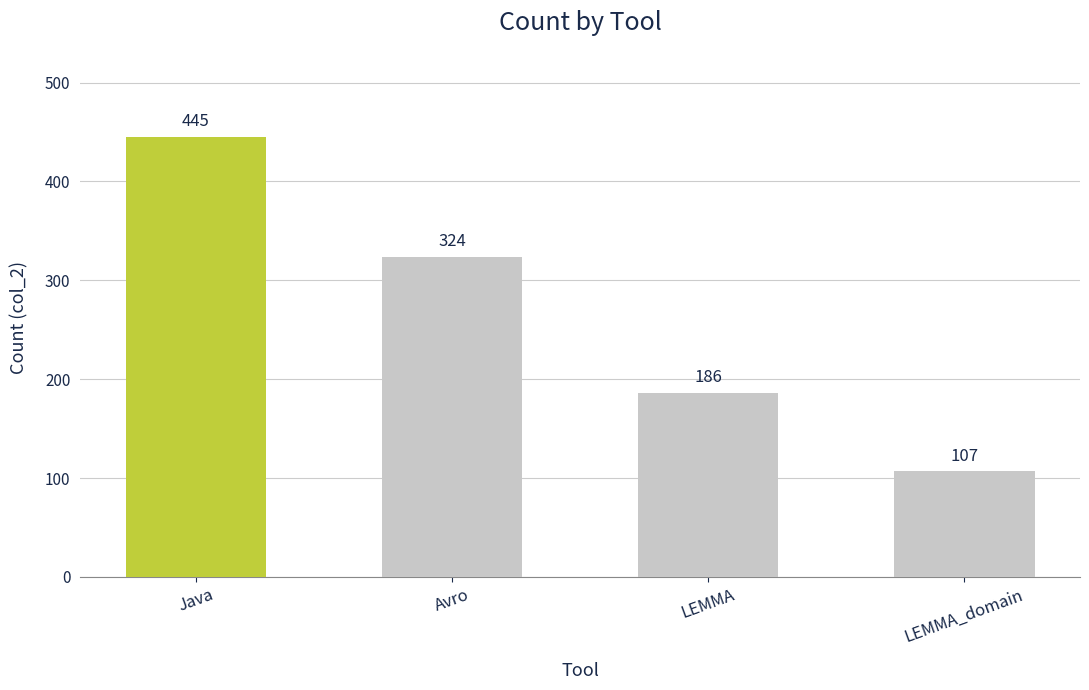

What position from the right is Java?

4